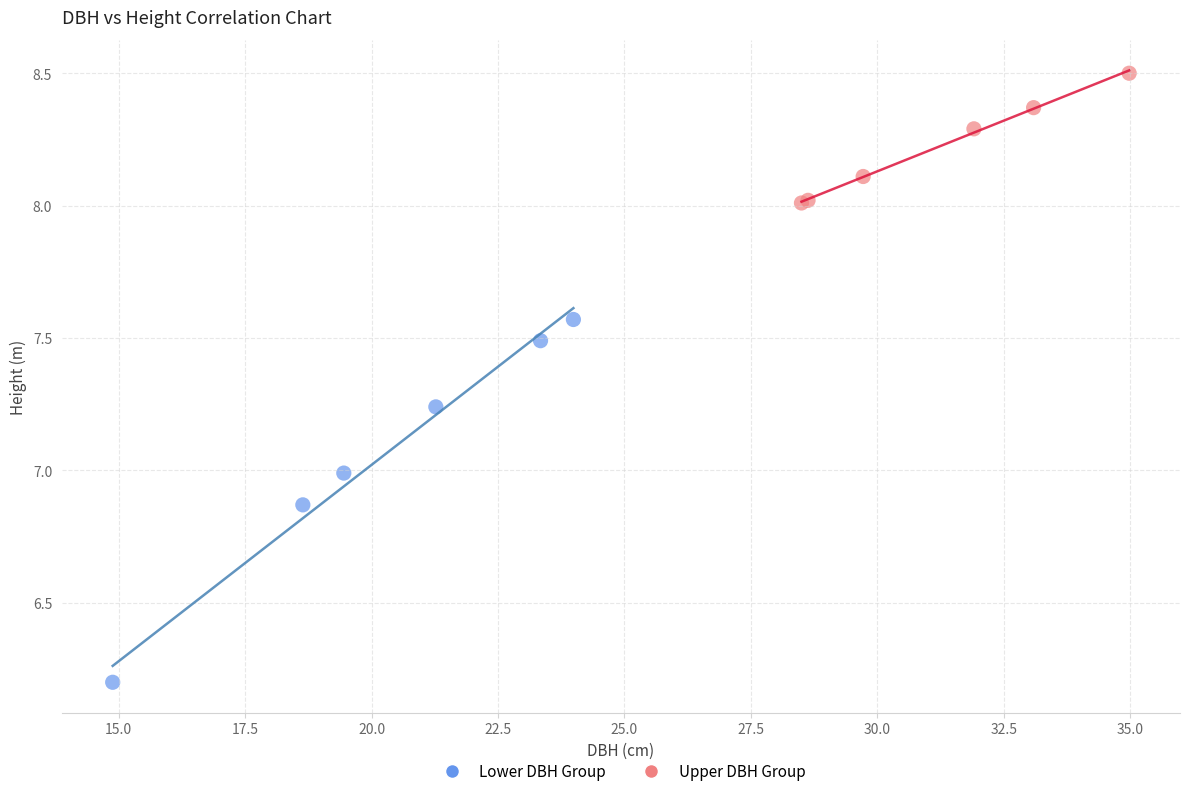

Which series contains the lowest Y value?

Lower DBH Group